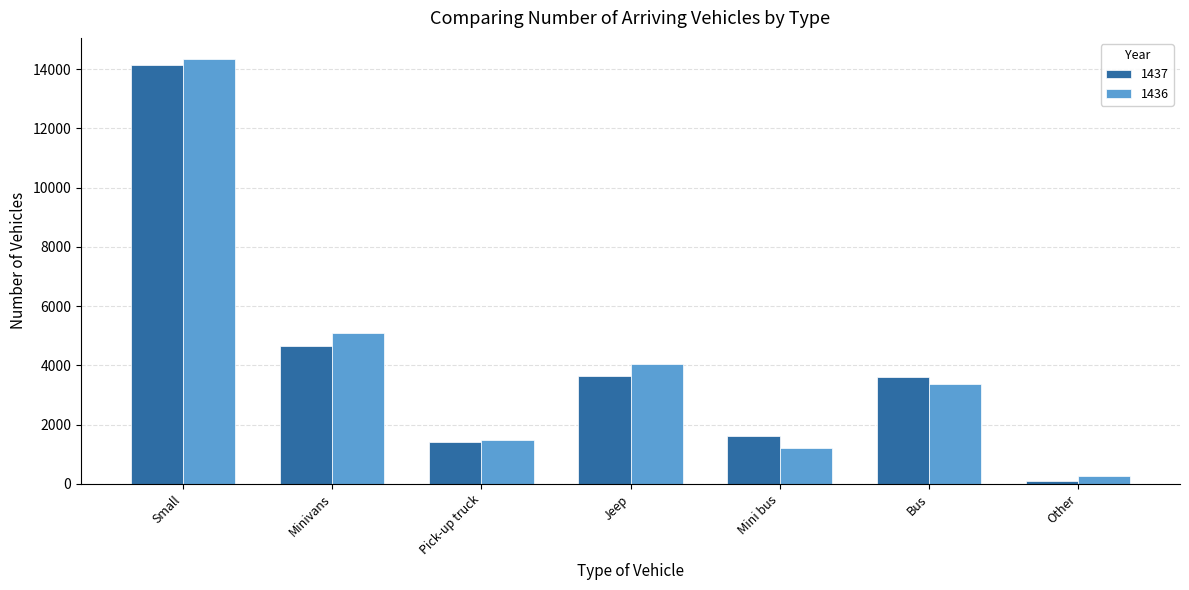

At which category does the chart reach its peak across all series?

Small